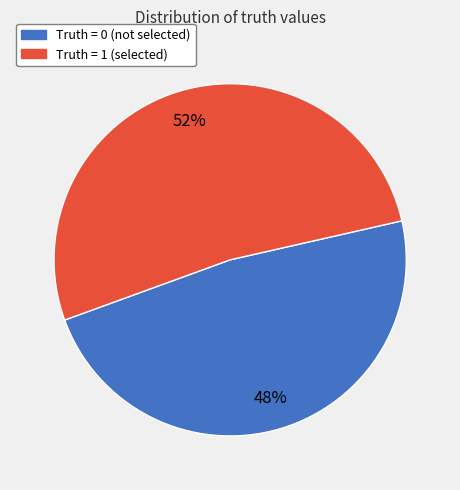

Count the number of slices in the pie.

2